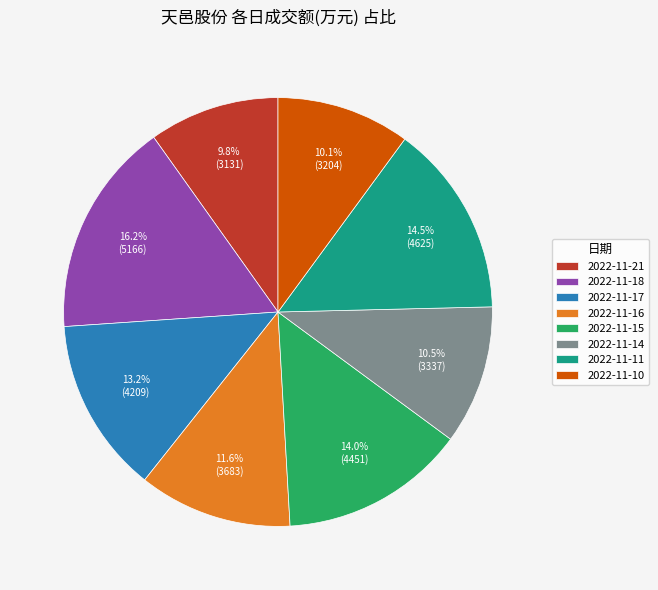

Is 2022-11-21 the majority of the pie?

No